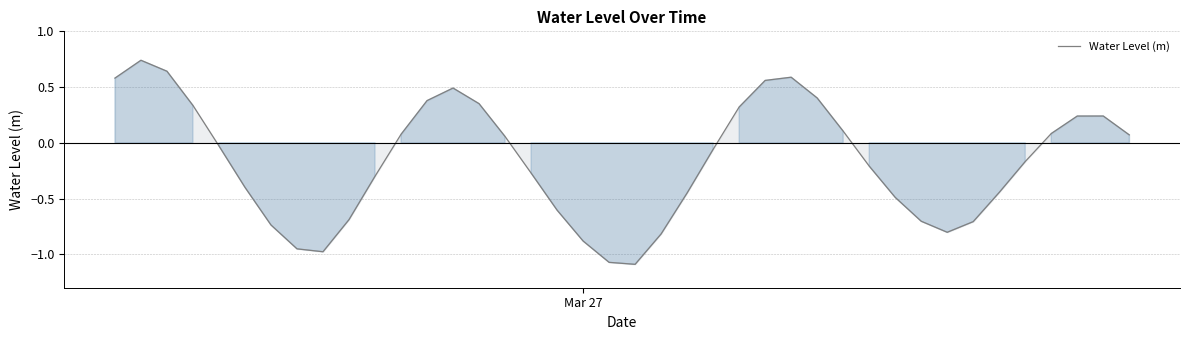

What is the difference between the maximum and minimum values?

1.8